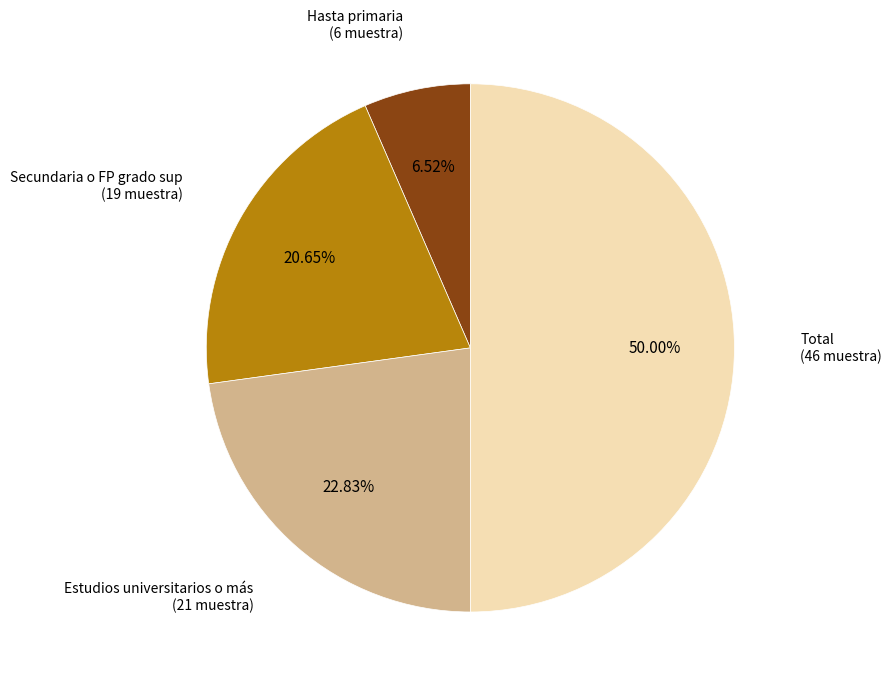

How much of the chart is everything except Hasta primaria?

93.5%